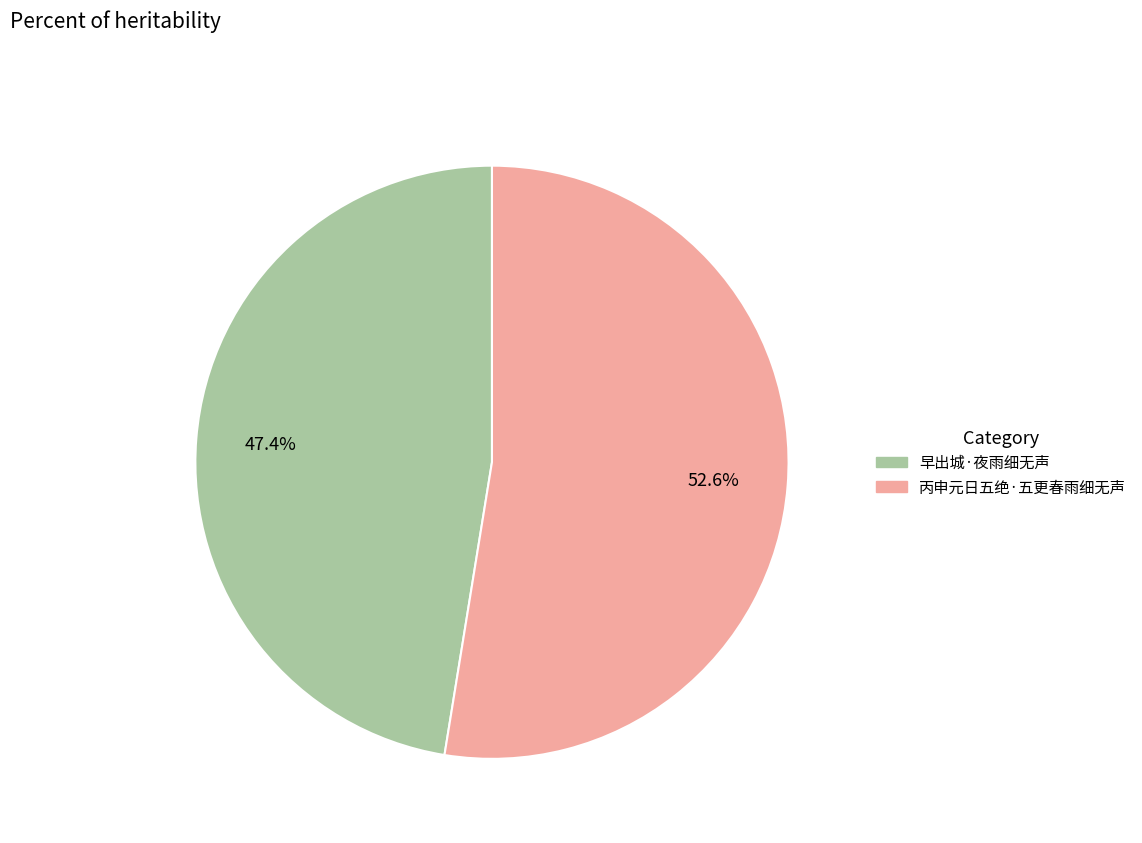

What percentage do 丙申元日五绝·五更春雨细无声 and 早出城·夜雨细无声 together represent?

100.0%